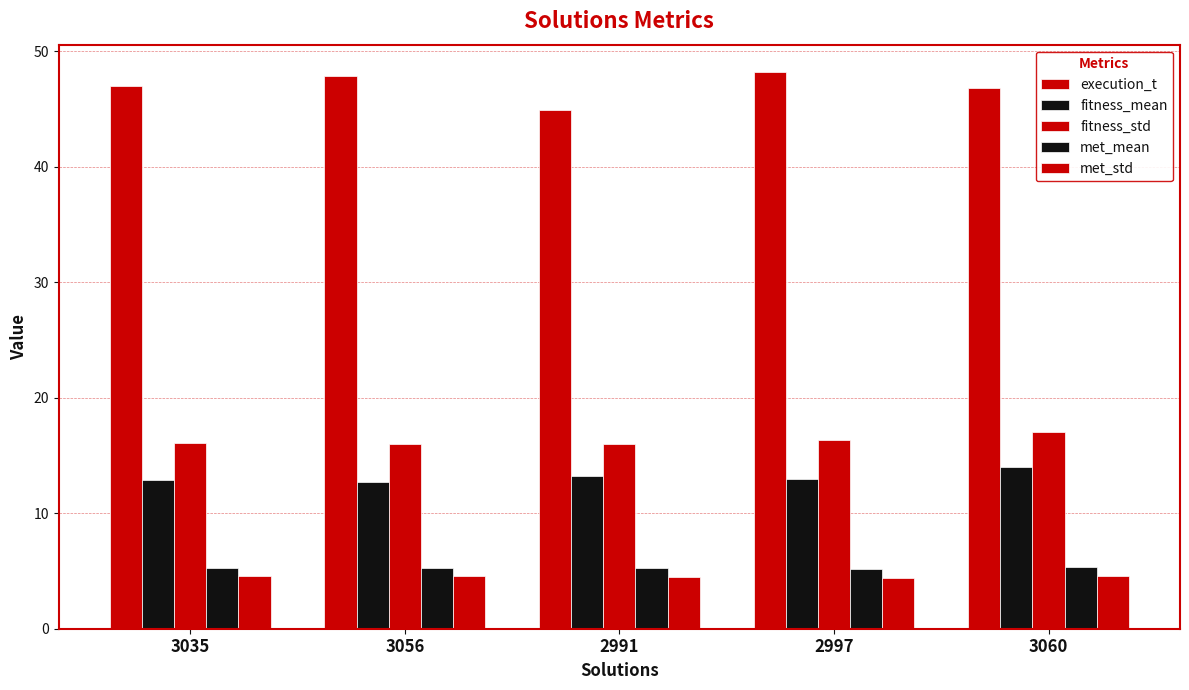

List the labels in order of fitness_std value, smallest first.

2991, 3056, 3035, 2997, 3060